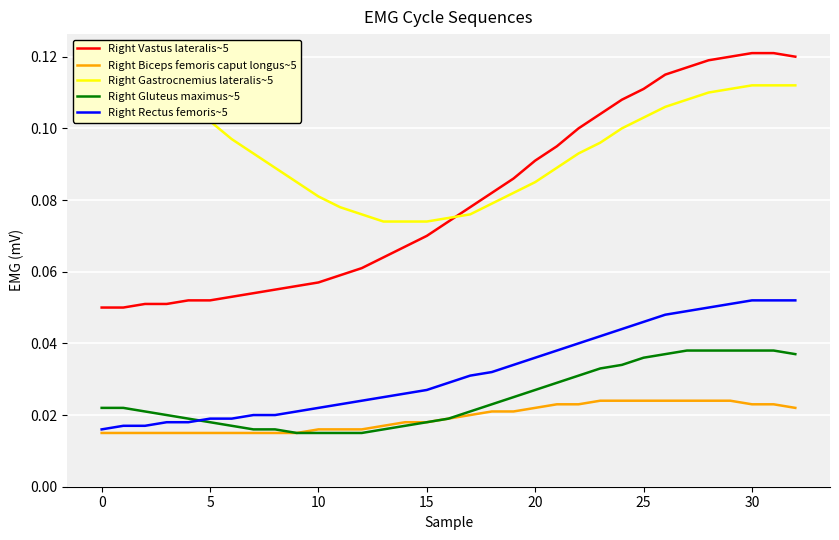

What is the spread (max minus min) of values at 25?

0.1